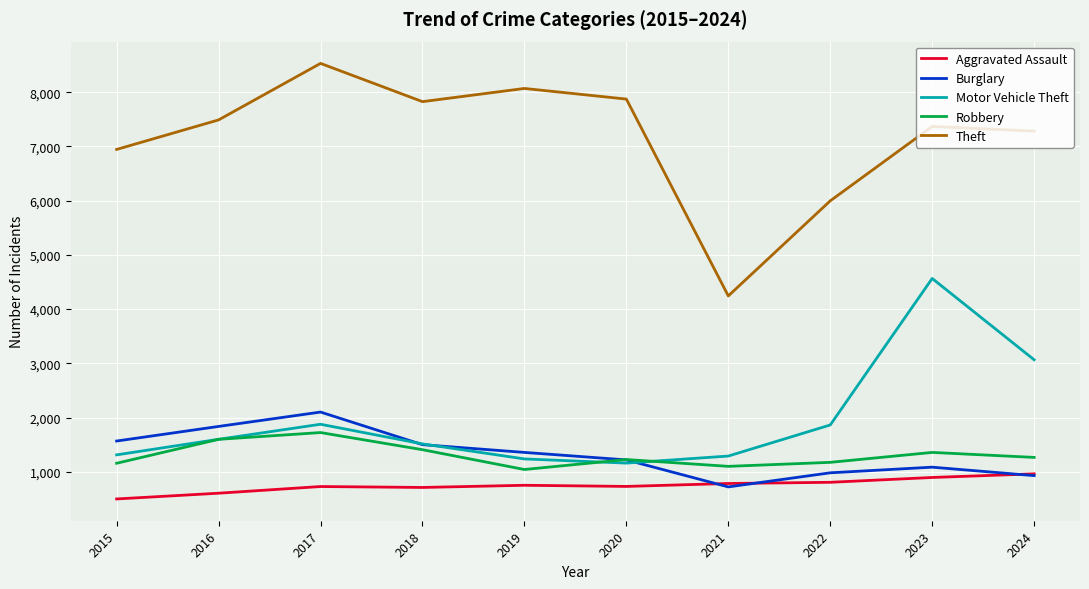

How many lines are shown in the chart?

5